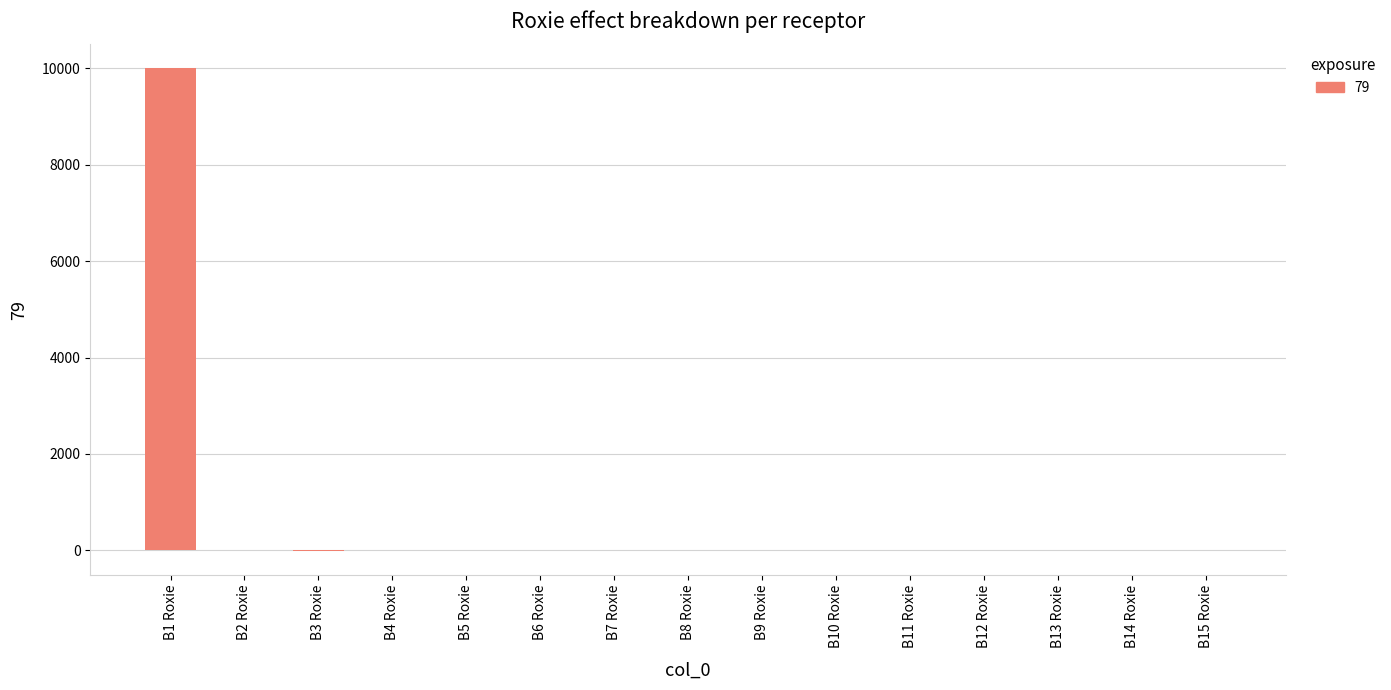

Is it true that the value at B1 Roxie is 16470.7?

False